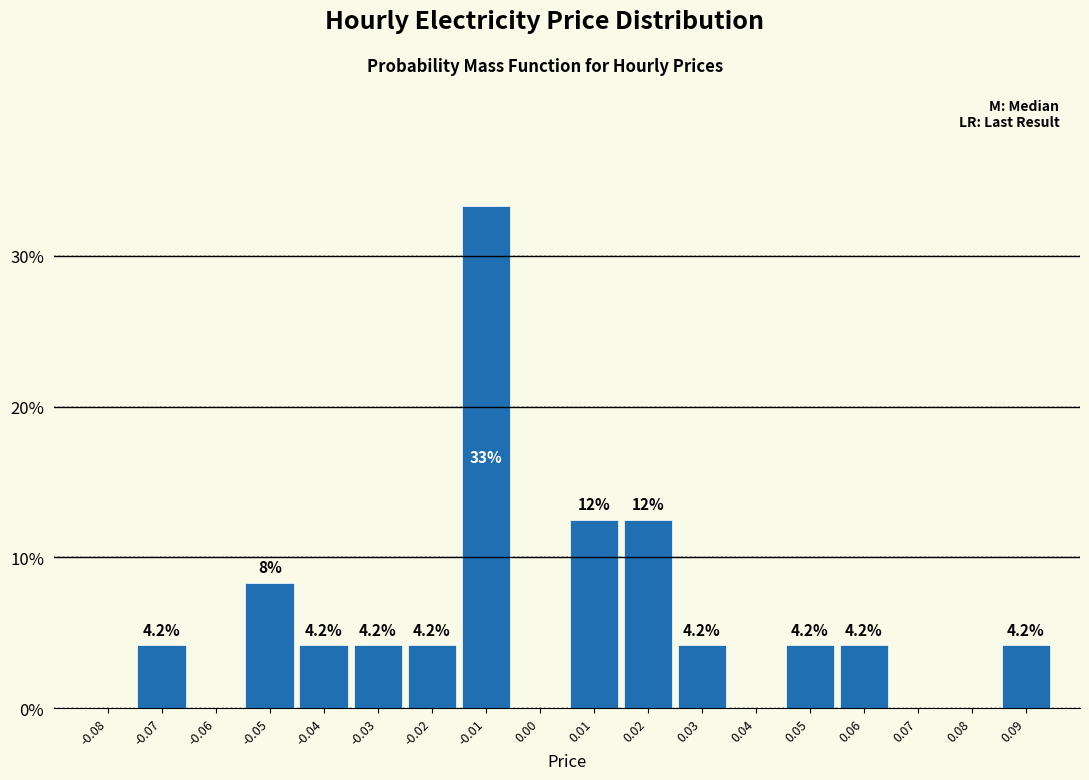

Reading left to right, extract all data points from this chart.

-0.08=0.0	-0.07=4.2	-0.06=0.0	-0.05=8.3	-0.04=4.2	-0.03=4.2	-0.02=4.2	-0.01=33.3	0.00=0.0	0.01=12.5	0.02=12.5	0.03=4.2	0.04=0.0	0.05=4.2	0.06=4.2	0.07=0.0	0.08=0.0	0.09=4.2